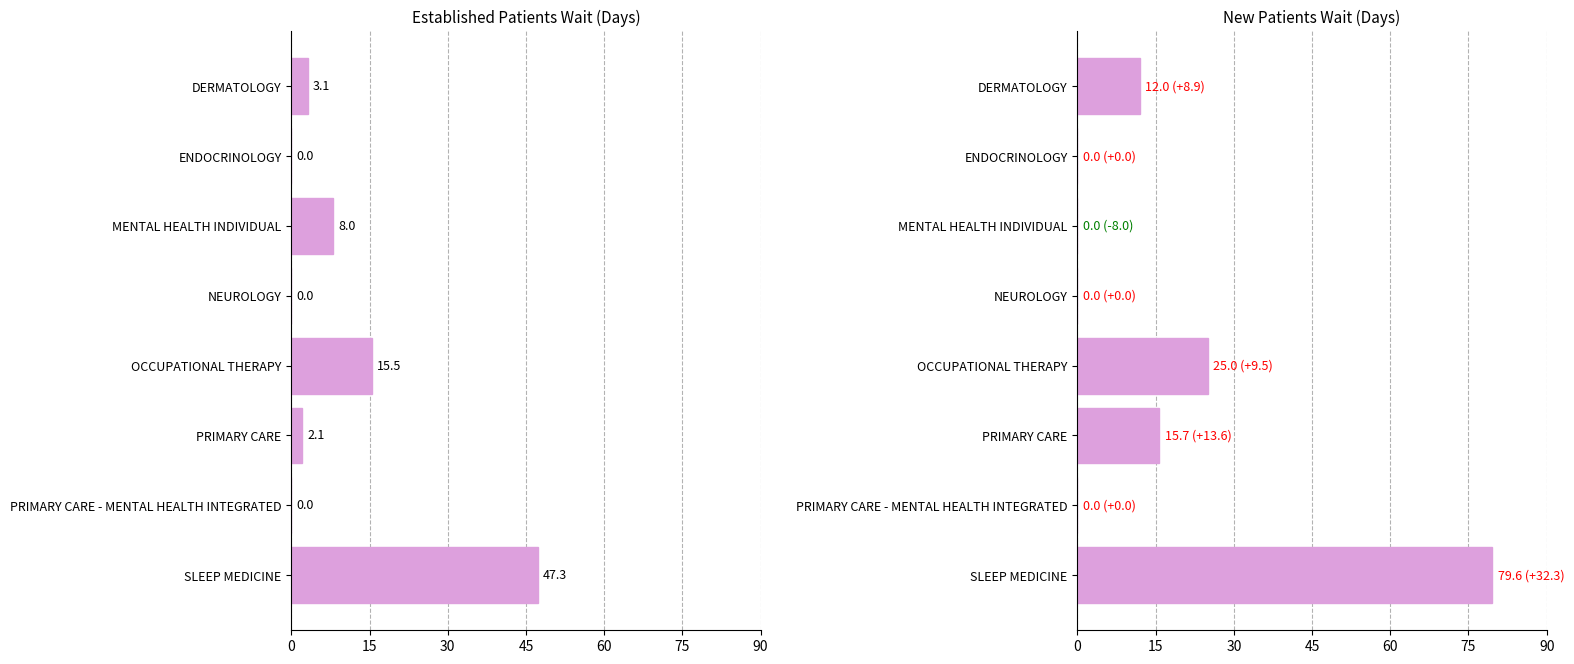

How many data points in EstablishedPatients are less than 3?

4